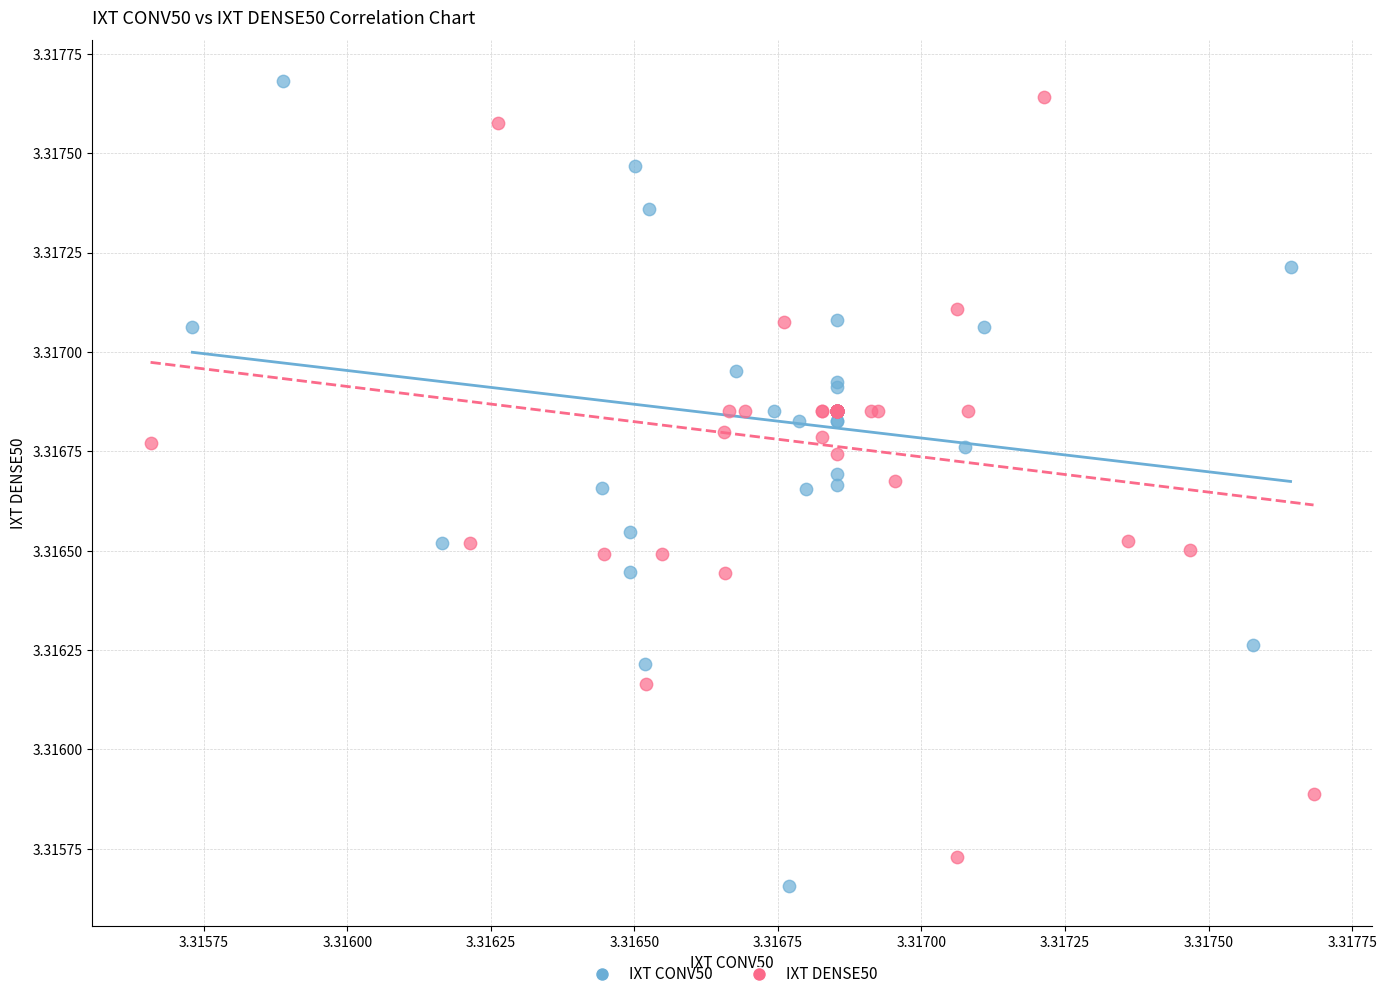

What are all the series names shown in the legend?

IXT CONV50, IXT DENSE50